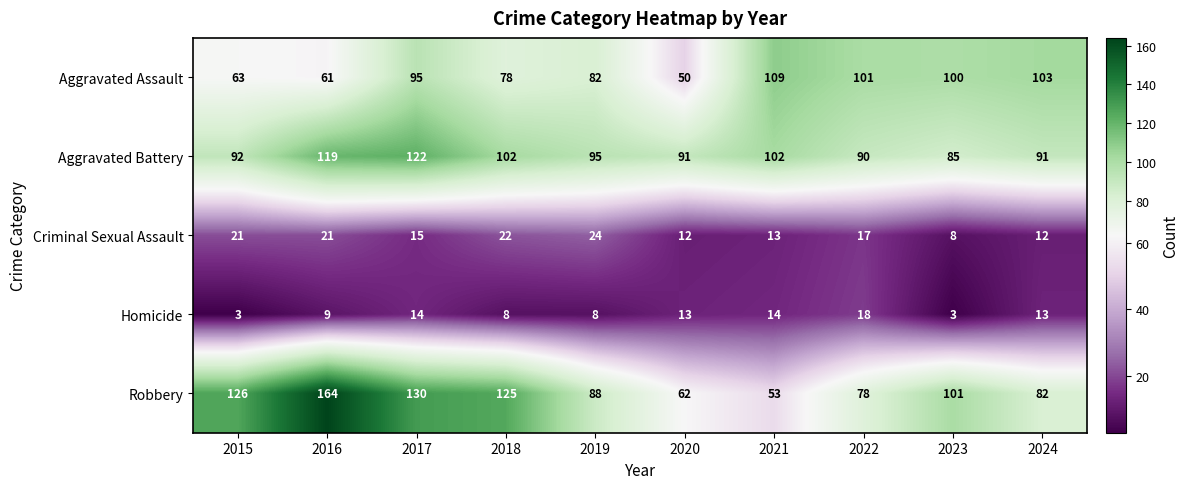

What is the spread (max minus min) of values at 2019?

87